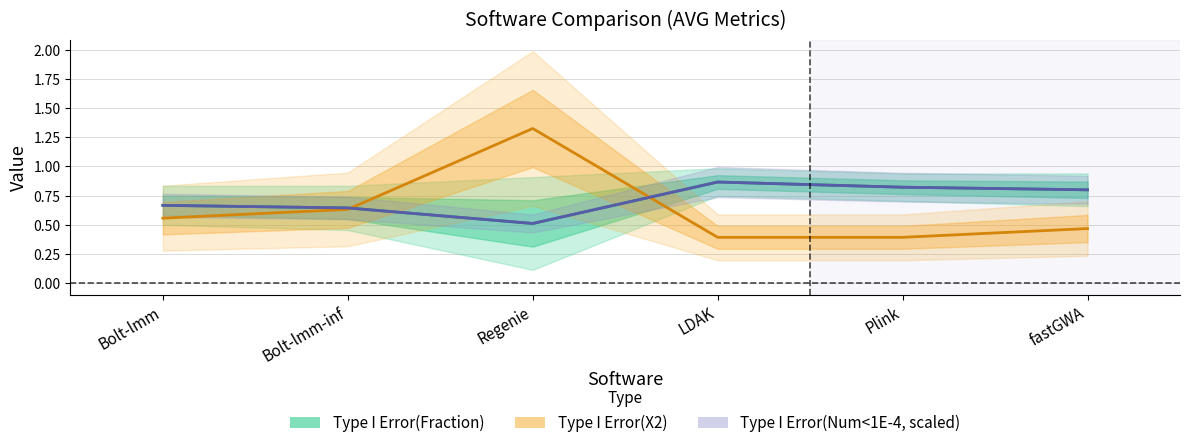

What is the average value of the Type I Error(Num<1E-4, scaled) series?

0.7